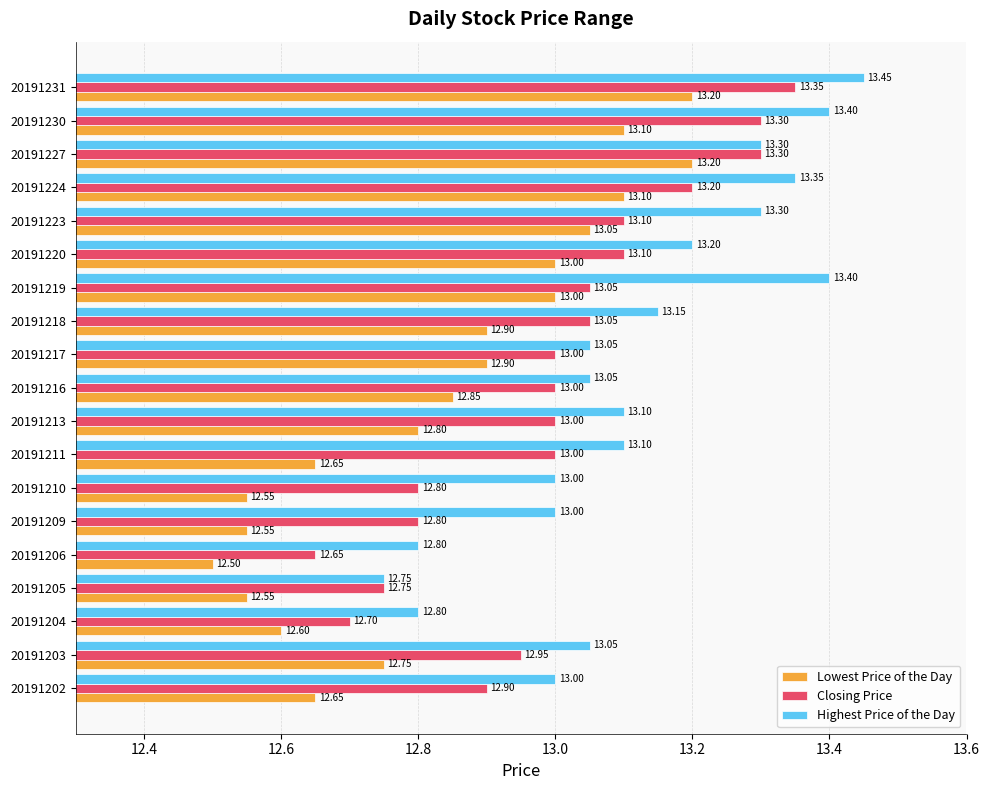

What is the minimum value for Lowest Price of the Day?

12.5